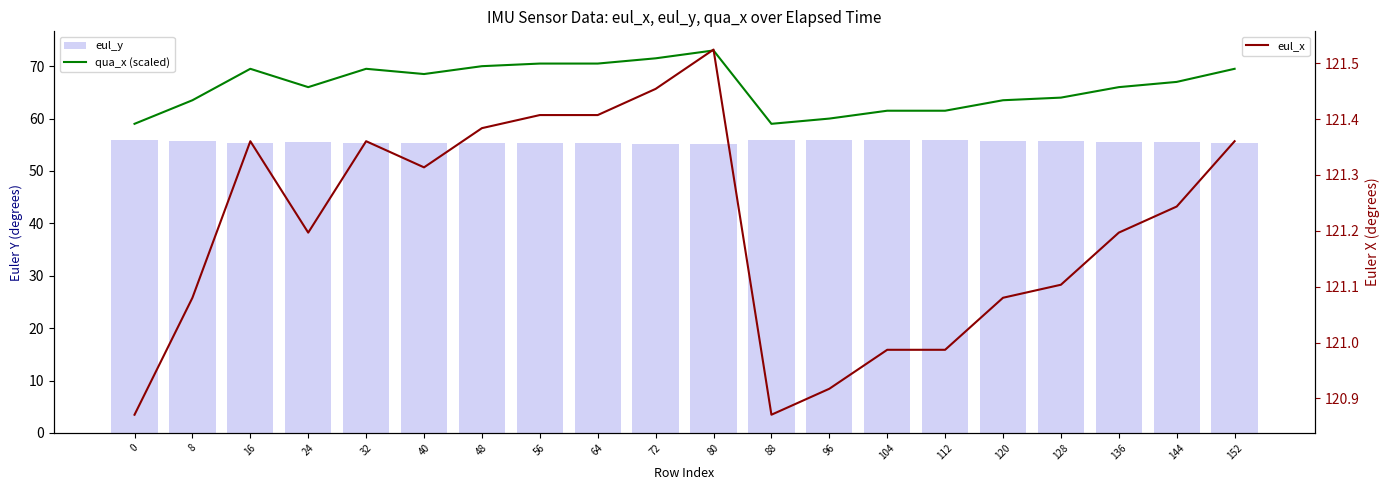

Where is eul_y nearest to the value 55?

80